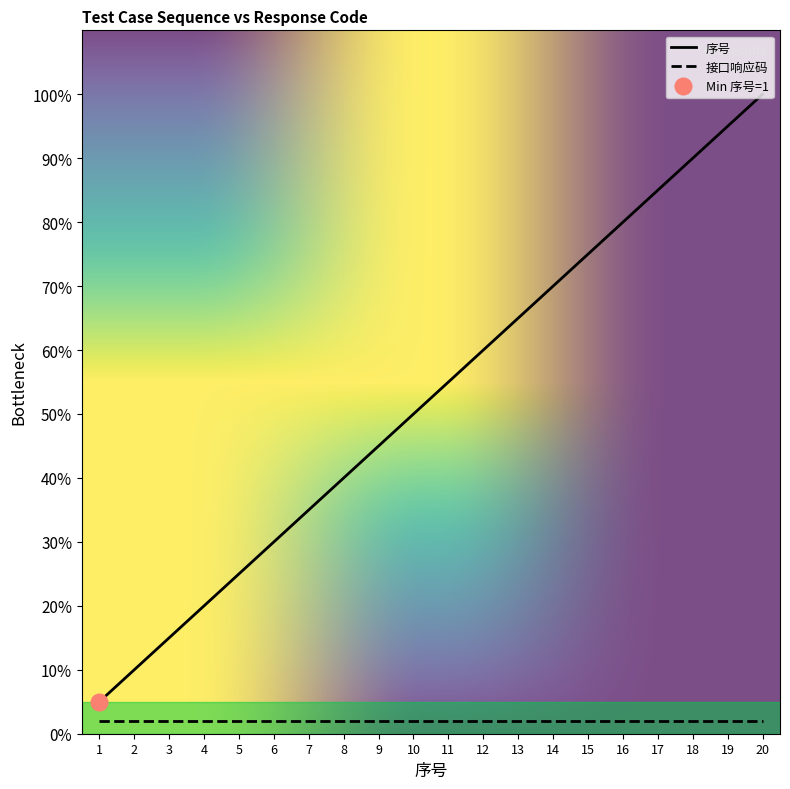

What is the ratio of the value at 20 to the value at 17?

1.2